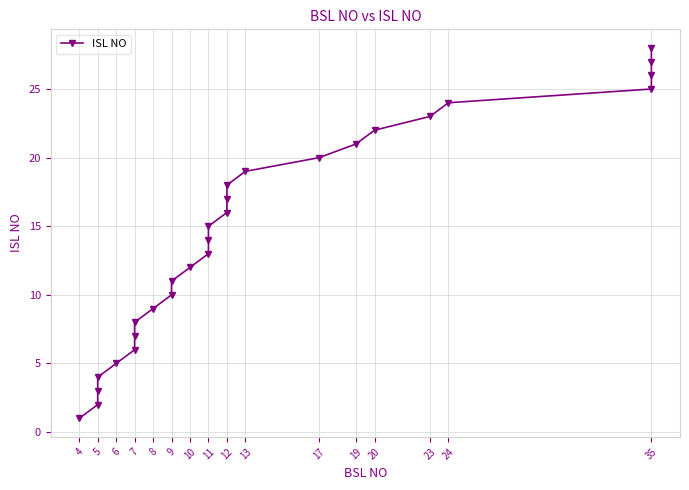

The value at 35 is 27. True or false?

True